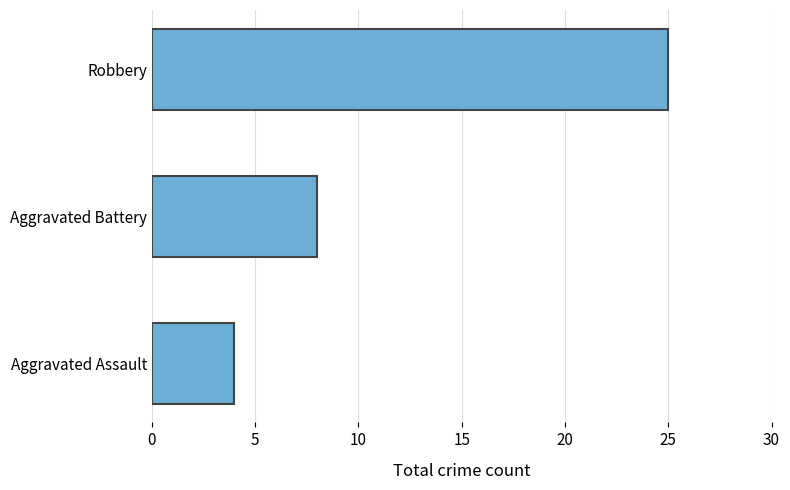

What is the average value?

12